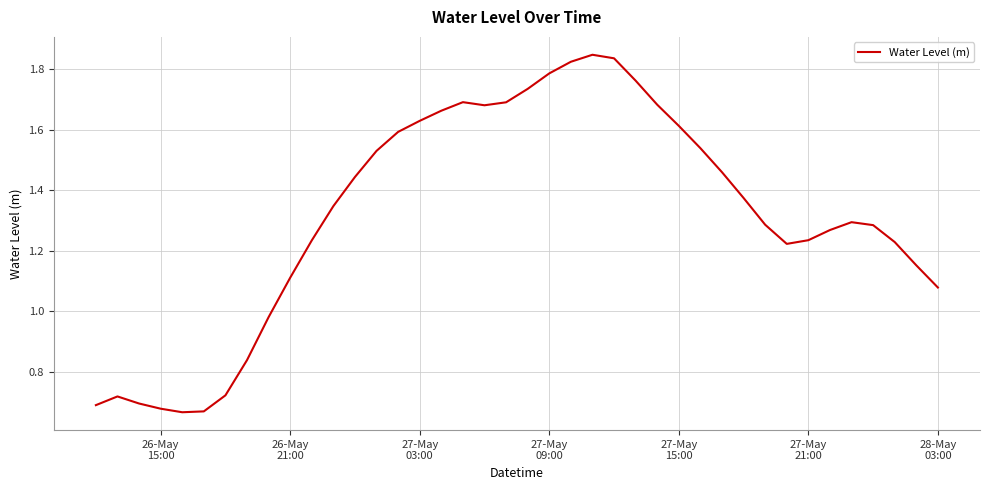

How many lines are shown in the chart?

1